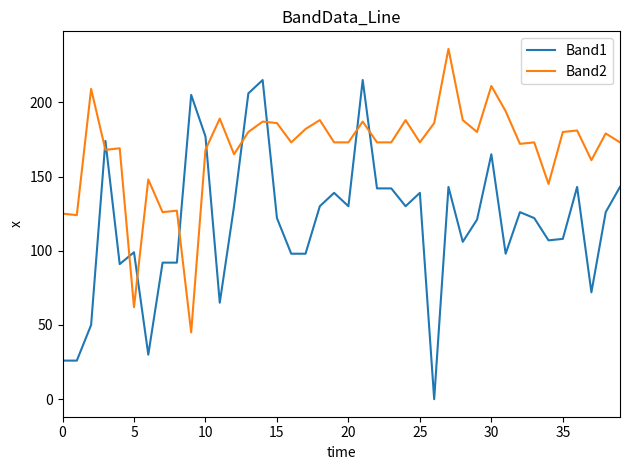

How many times do Band2 and Band1 cross each other?

10